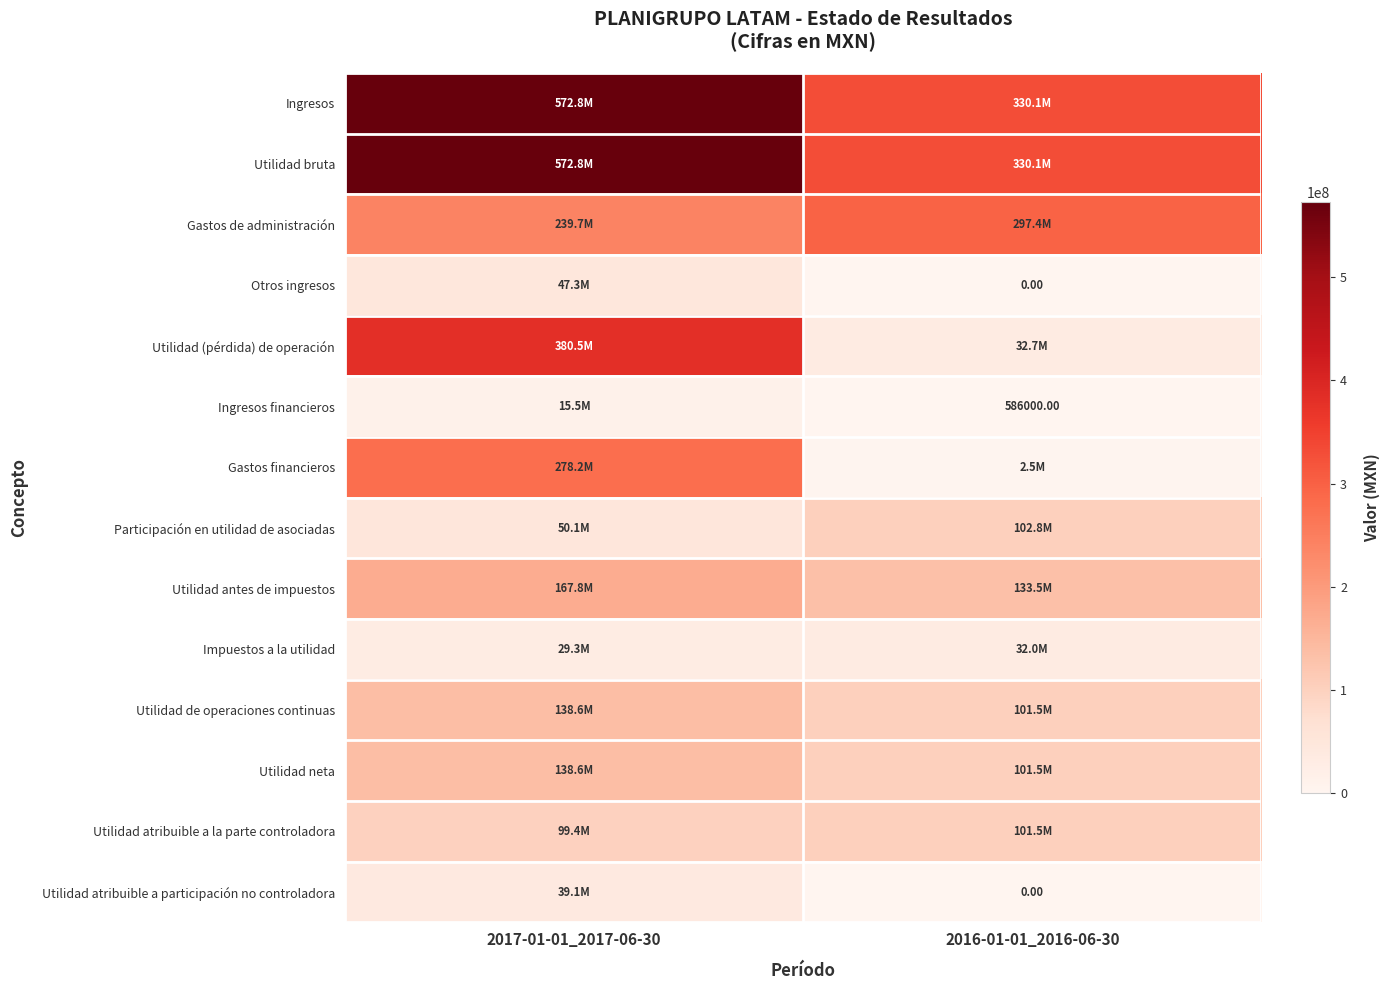

What is the minimum value for Ingresos financieros?

586000